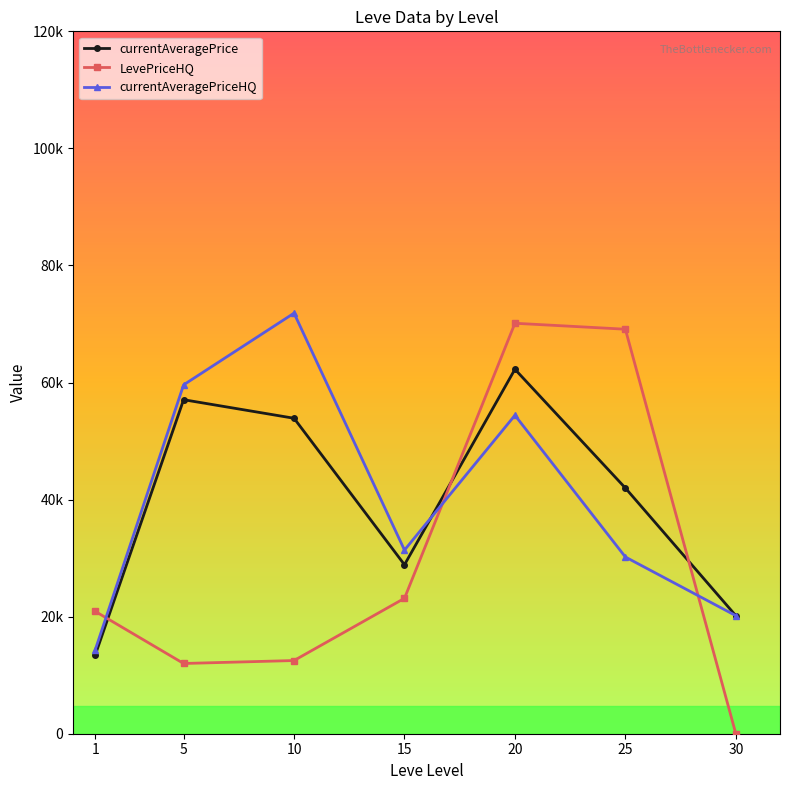

What are all the series names shown in the legend?

currentAveragePrice, LevePriceHQ, currentAveragePriceHQ